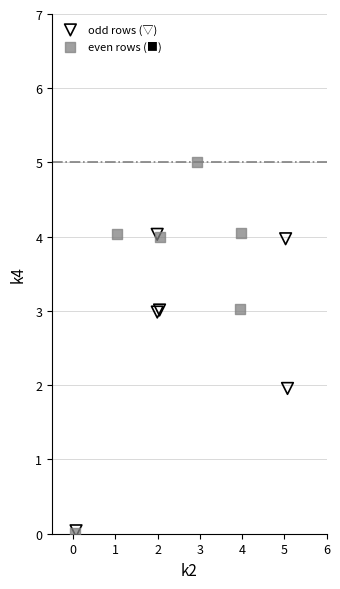

Which series reaches the maximum Y coordinate?

even rows (■)